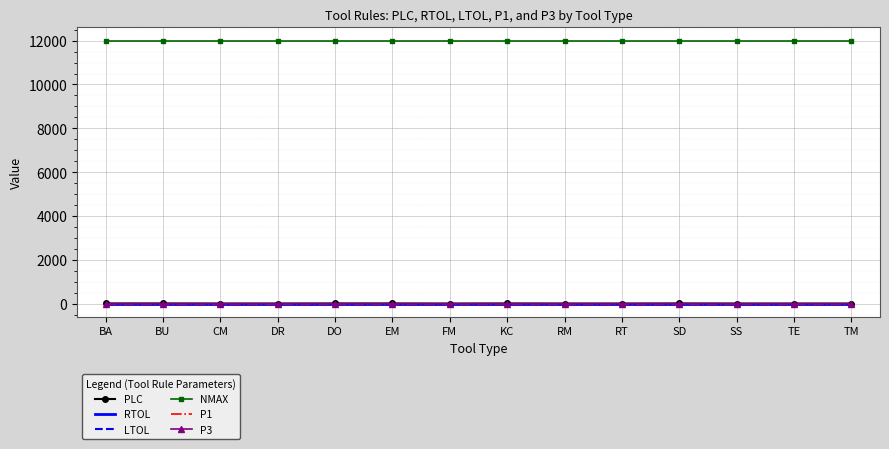

What are all the series names shown in the legend?

PLC, RTOL, LTOL, NMAX, P1, P3